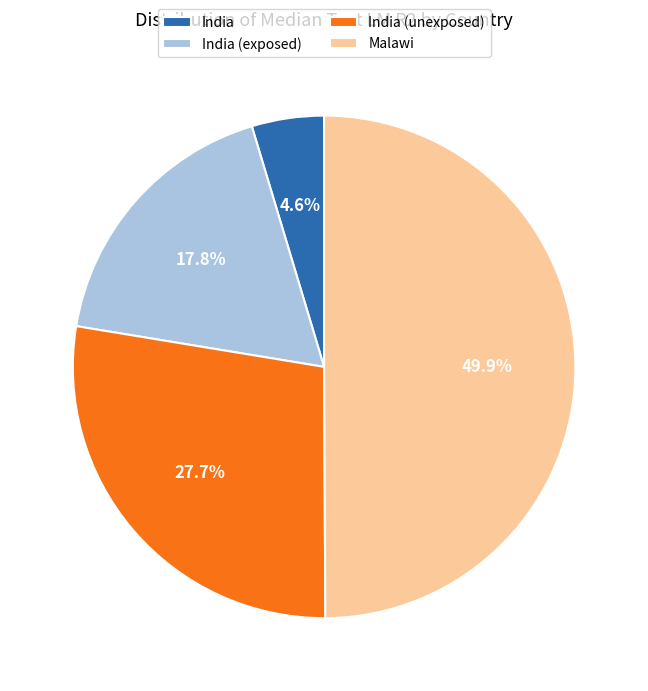

Is India (exposed) the majority of the pie?

No